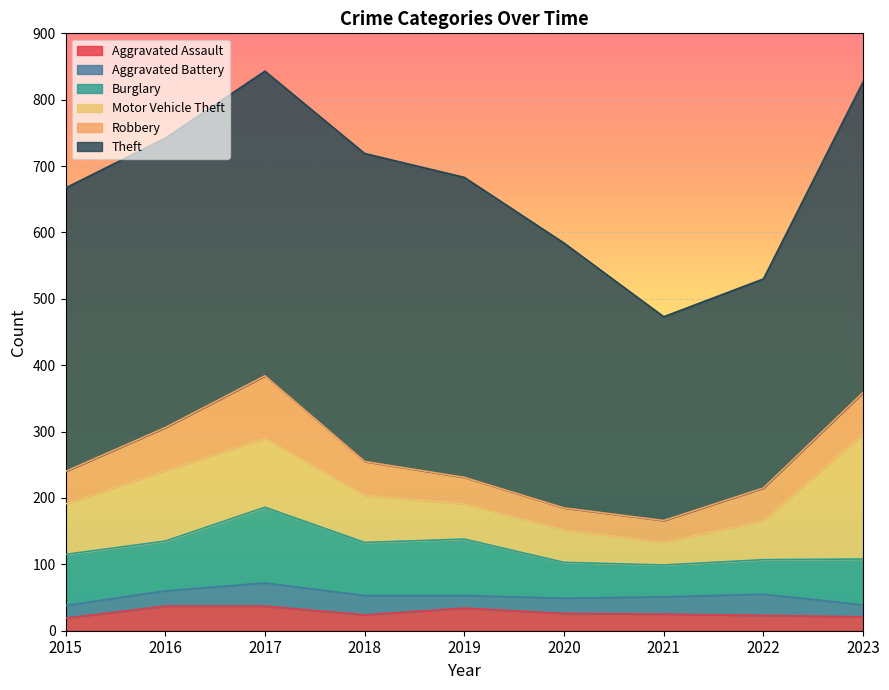

Reading right to left, what are all the values shown in this chart?

Aggravated Assault: 2023=21	2022=23	2021=25	2020=26	2019=34	2018=24	2017=37	2016=37	2015=19
Aggravated Battery: 2023=18	2022=32	2021=26	2020=23	2019=19	2018=29	2017=35	2016=23	2015=19
Burglary: 2023=69	2022=52	2021=48	2020=54	2019=85	2018=80	2017=114	2016=75	2015=77
Motor Vehicle Theft: 2023=188	2022=59	2021=34	2020=49	2019=53	2018=71	2017=104	2016=106	2015=76
Robbery: 2023=63	2022=49	2021=33	2020=33	2019=40	2018=51	2017=94	2016=65	2015=49
Theft: 2023=468	2022=315	2021=307	2020=399	2019=452	2018=464	2017=459	2016=436	2015=427